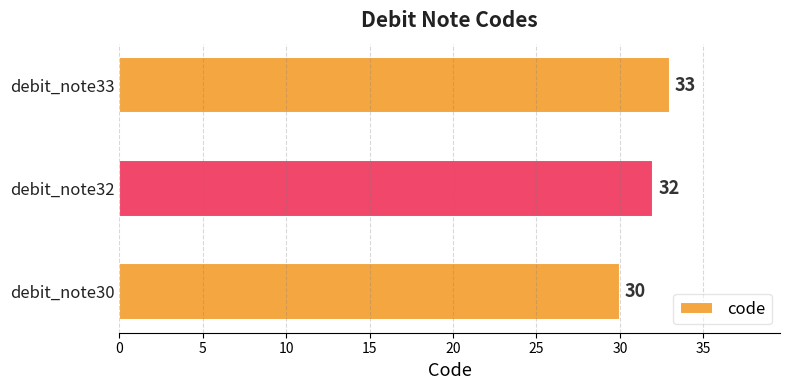

What value does the data have at debit_note30?

30